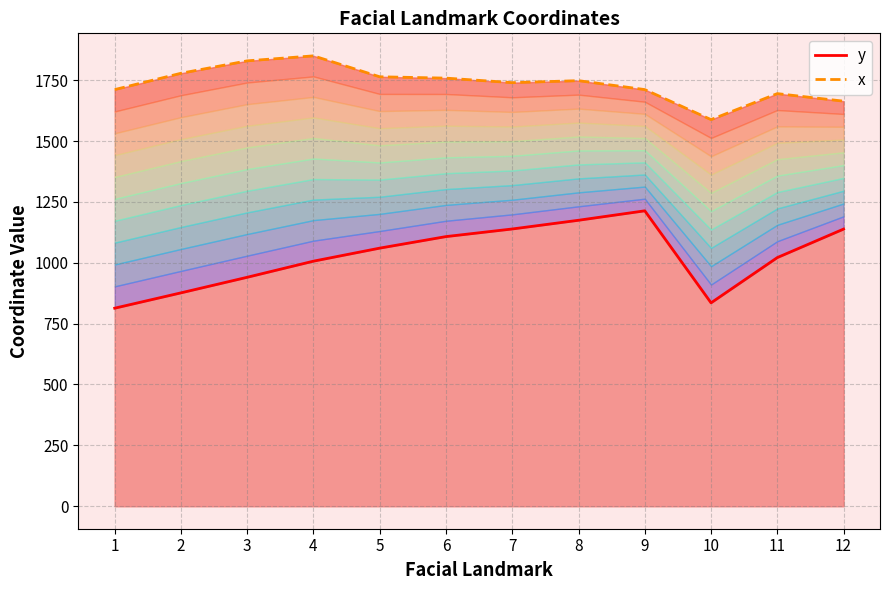

How many values in the x series exceed 1748?

6